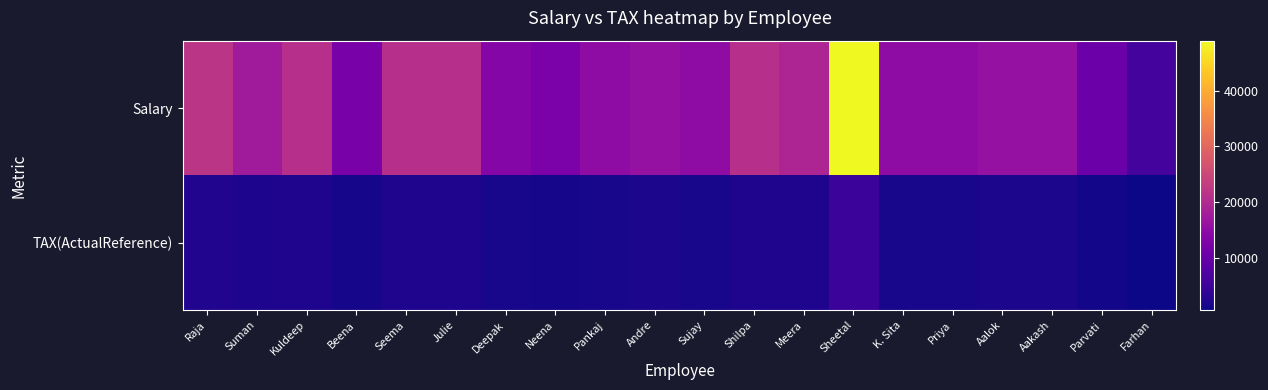

Reading left to right, what are all the values shown in this chart?

Salary: Raja=21875.0	Suman=17500.0	Kuldeep=21000.0	Beena=12250.0	Seema=21000.0	Julie=21000.0	Deepak=13825.0	Neena=12425.0	Pankaj=14875.0	Andre=15750.0	Sujay=14875.0	Shilpa=21000.0	Meera=19250.0	Sheetal=49000.0	K. Sita=14875.0	Priya=14875.0	Aalok=15750.0	Aakash=15750.0	Parvati=10500.0	Farhan=5950.0
TAX(ActualReference): Raja=2187.5	Suman=1750.0	Kuldeep=2100.0	Beena=1225.0	Seema=2100.0	Julie=2100.0	Deepak=1382.5	Neena=1242.5	Pankaj=1487.5	Andre=1575.0	Sujay=1487.5	Shilpa=2100.0	Meera=1925.0	Sheetal=4900.0	K. Sita=1487.5	Priya=1487.5	Aalok=1575.0	Aakash=1575.0	Parvati=1050.0	Farhan=595.0